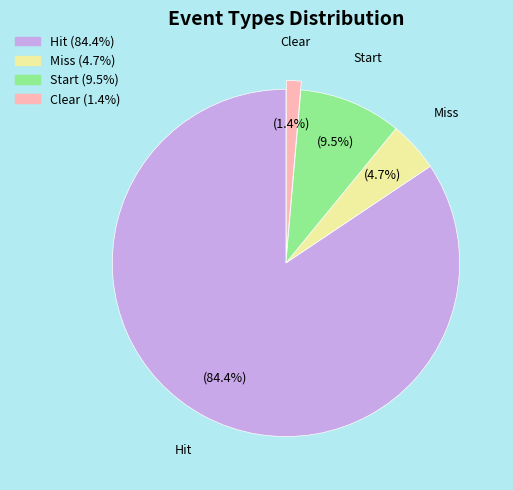

Which has a higher value, Miss or Clear?

Miss